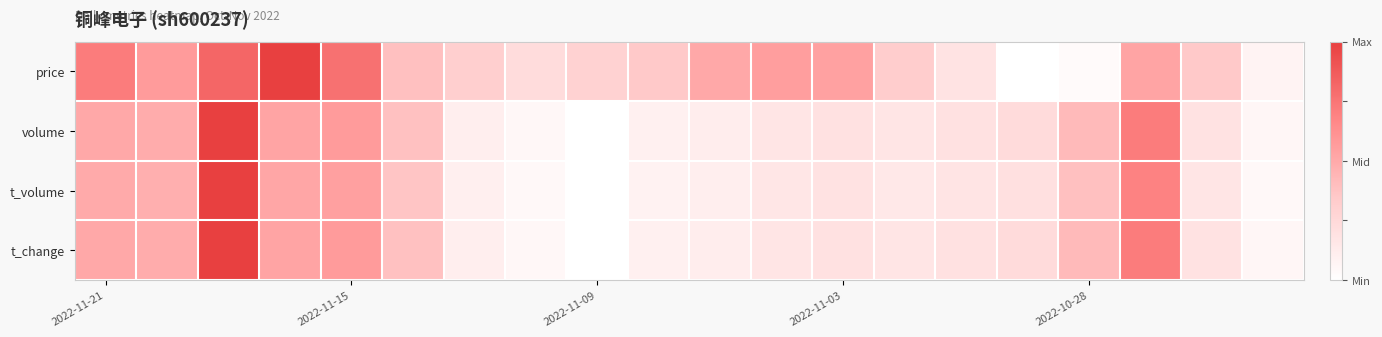

Which series has the largest total across all categories?

price